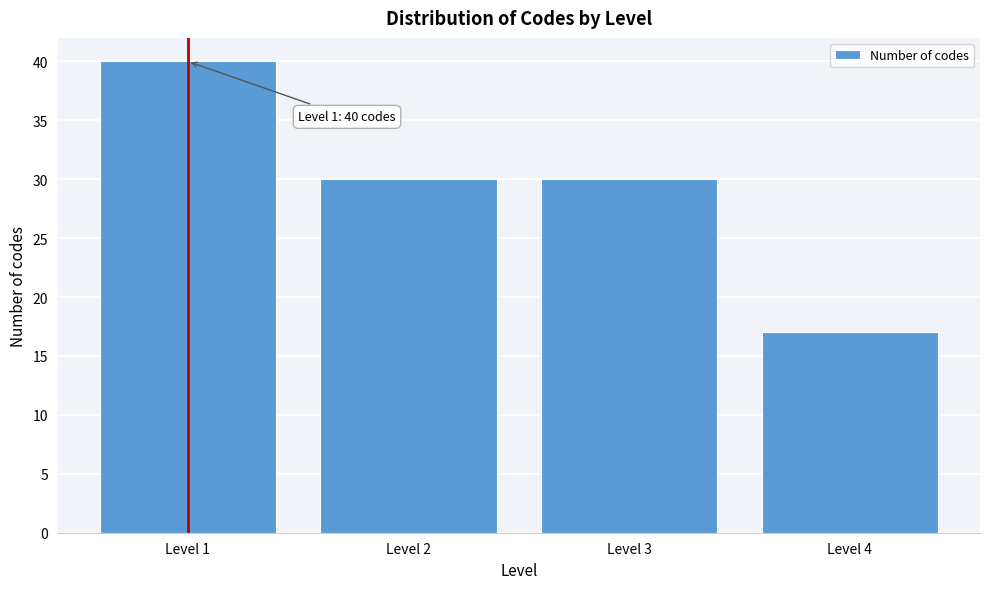

Reading left to right, transcribe all the data shown in this chart.

Level 1=40	Level 2=30	Level 3=30	Level 4=17